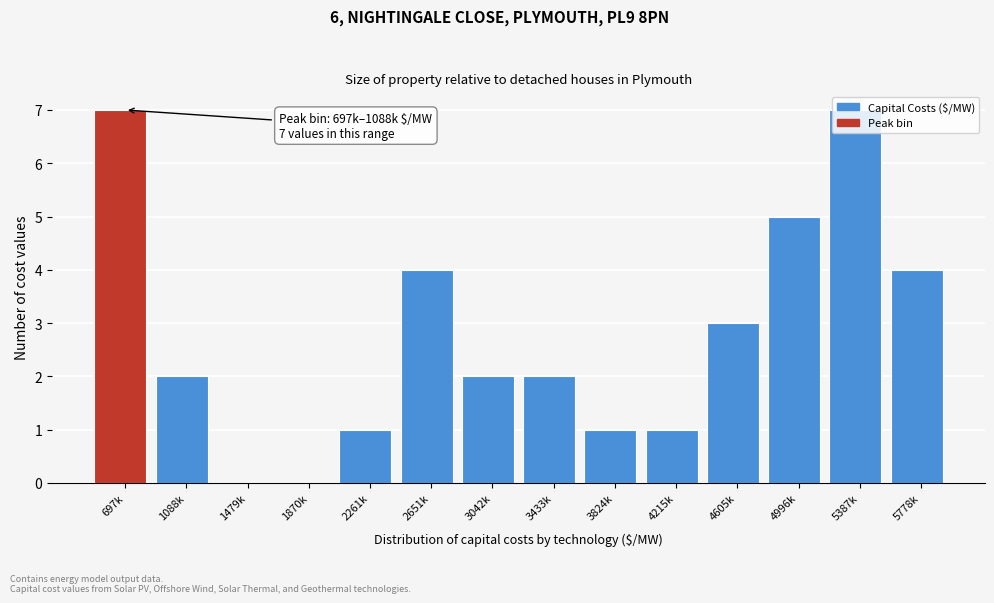

The chart shows a value of 1 at 4215k. True or false?

True